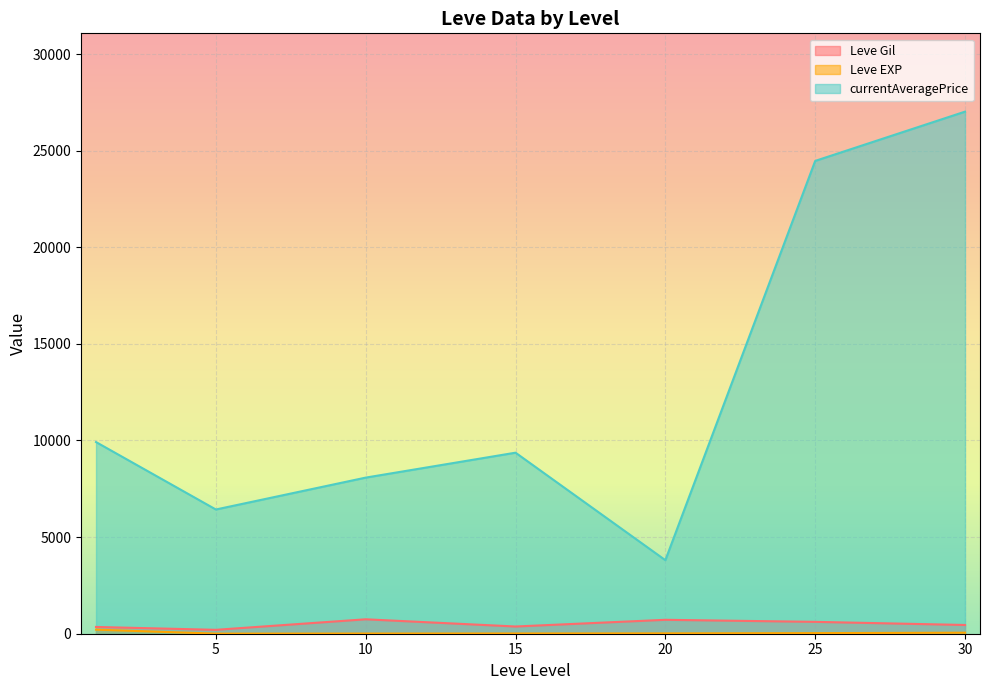

At which category is the sum across all series the highest?

30